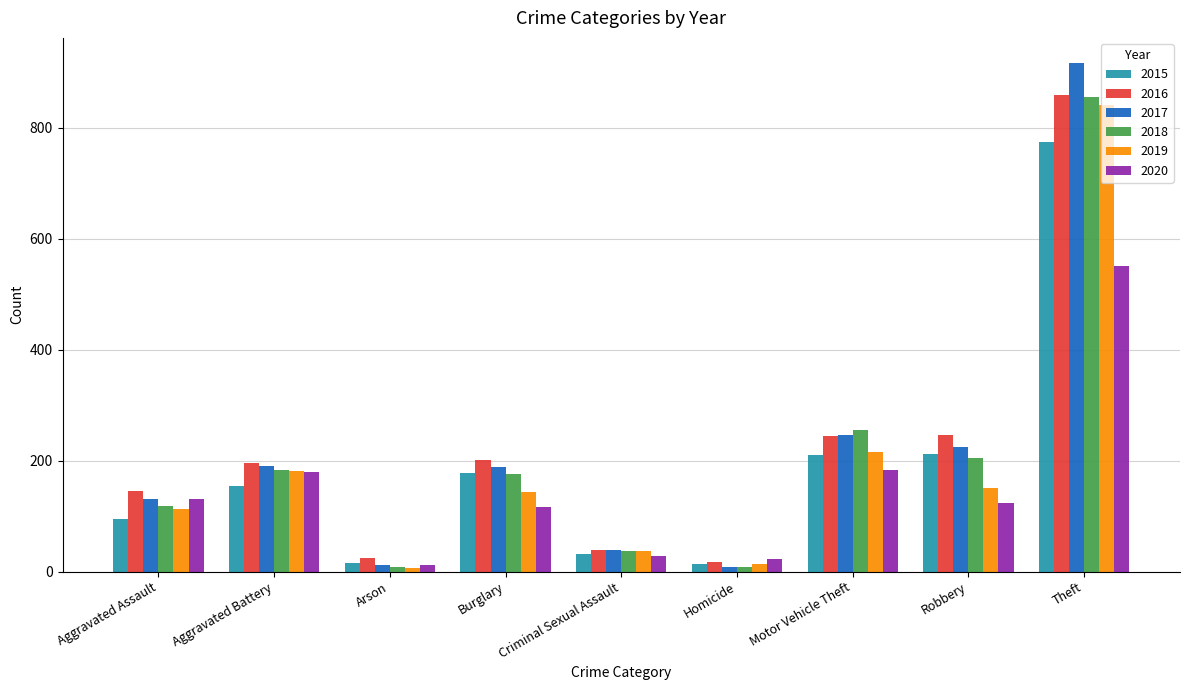

What are all the series names shown in the legend?

2015, 2016, 2017, 2018, 2019, 2020